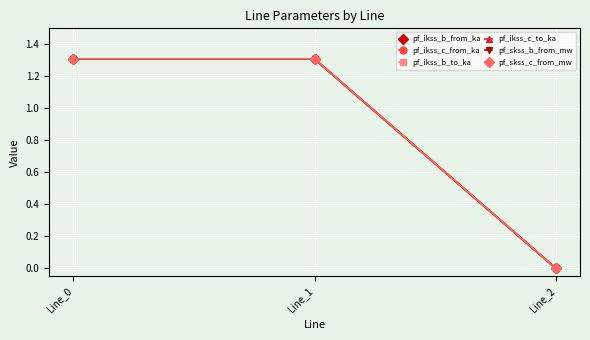

Which series has the largest range (max minus min)?

pf_skss_b_from_mw